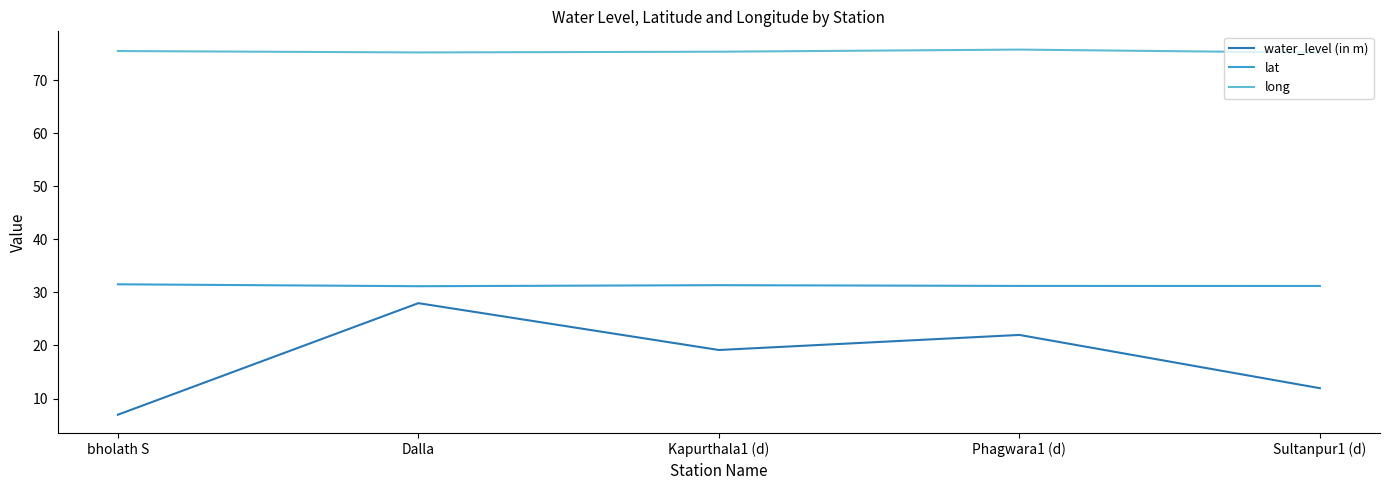

At how many categories does at least one series exceed 28?

5